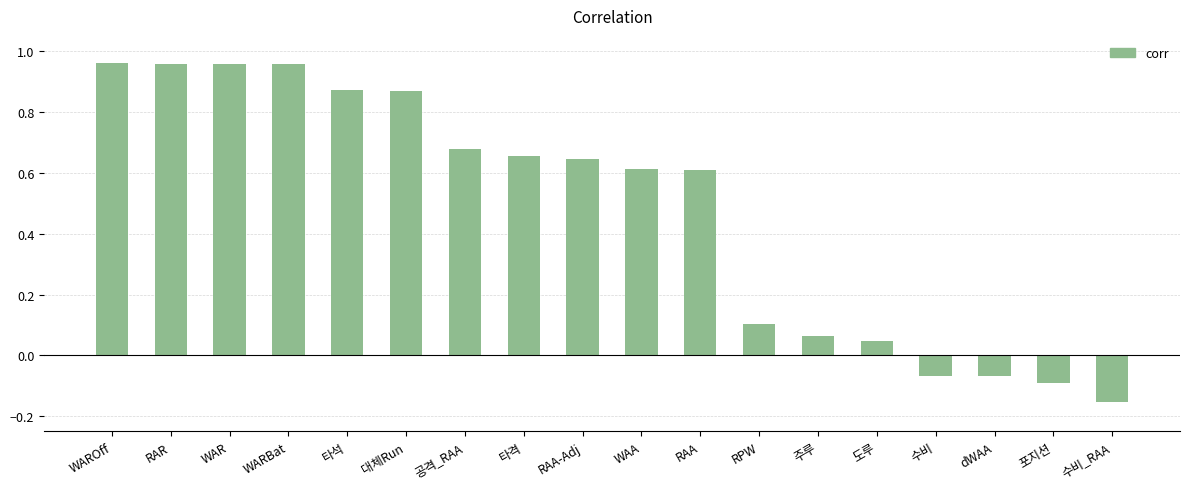

At which label does the data first exceed 0?

WAROff